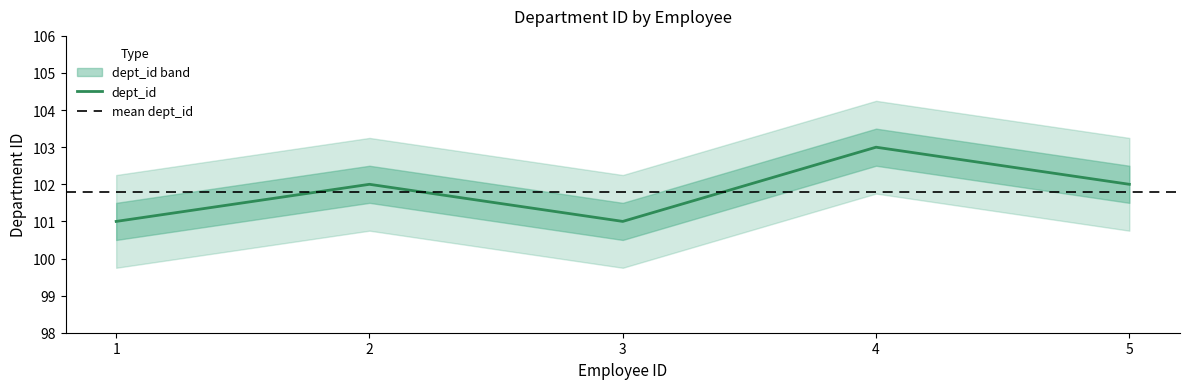

What is the difference between the maximum and minimum values?

2